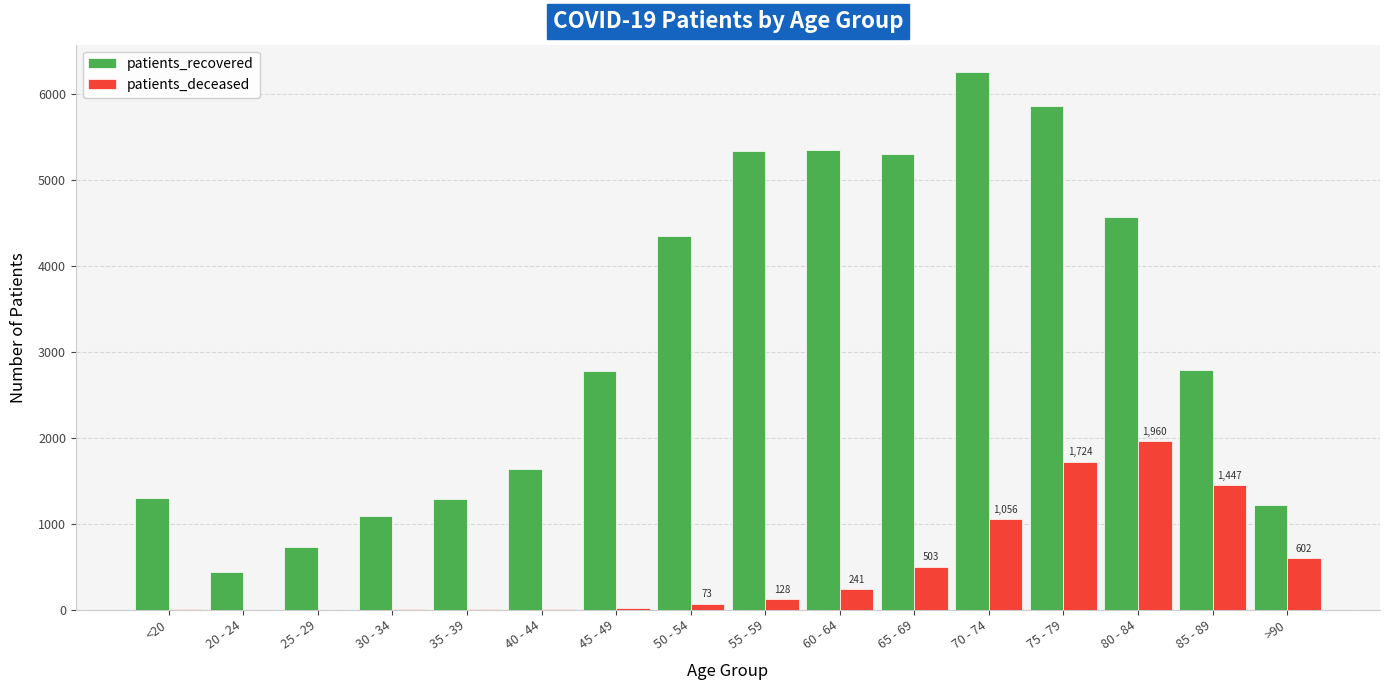

What is the approximate value of patients_deceased at 65 - 69?

503